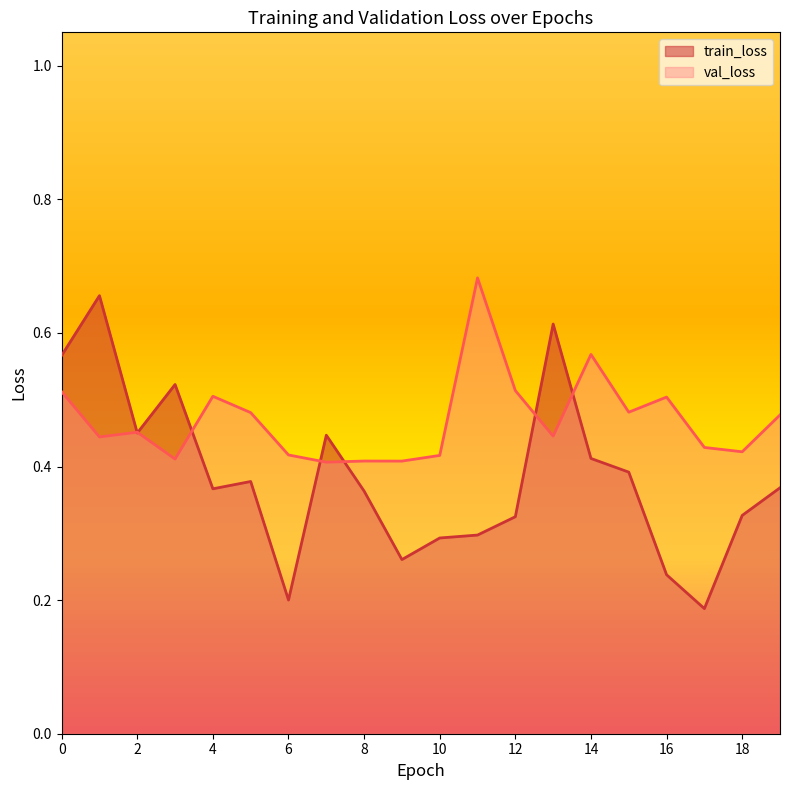

The value of train_loss at 6 is 0.2. True or false?

True